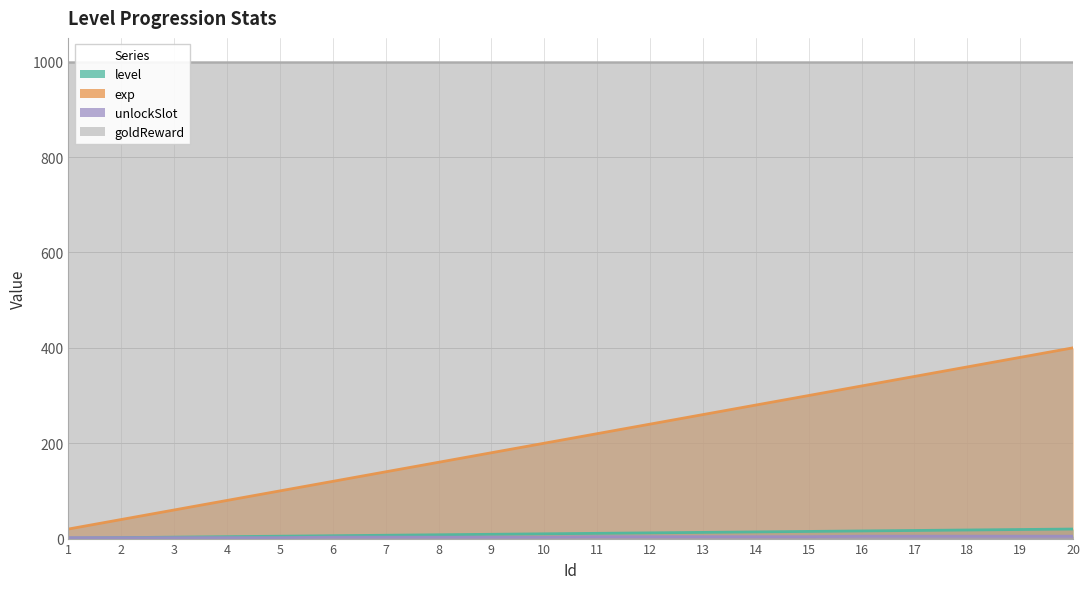

The value of exp at 3 is 94. True or false?

False